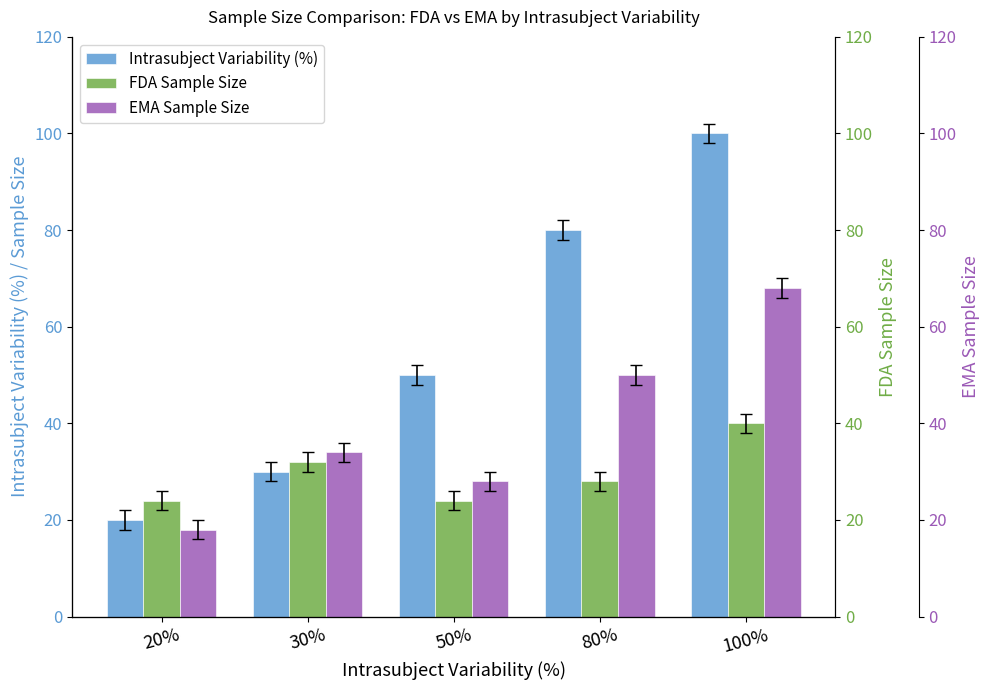

The EMA Sample Size series shows 16 at 50%. True or false?

False